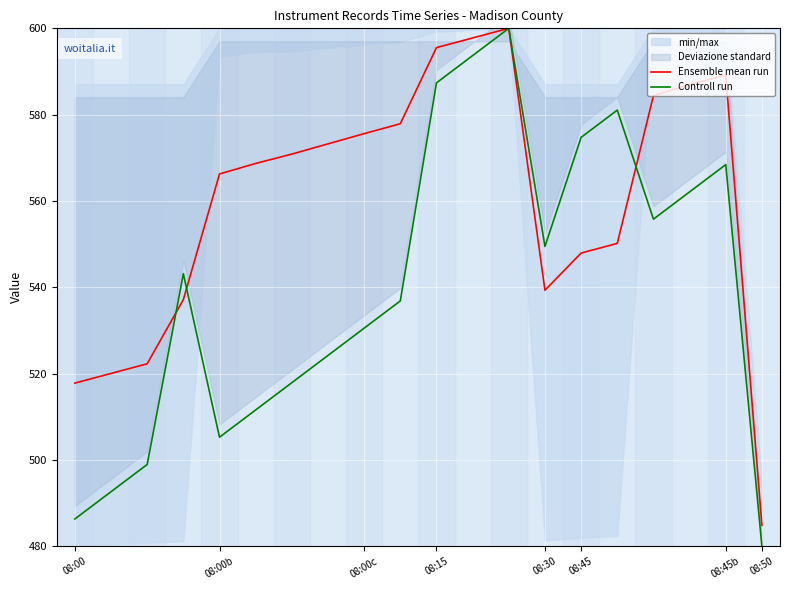

Is it true that Ensemble mean run equals 589.1 at 08:45b?

True